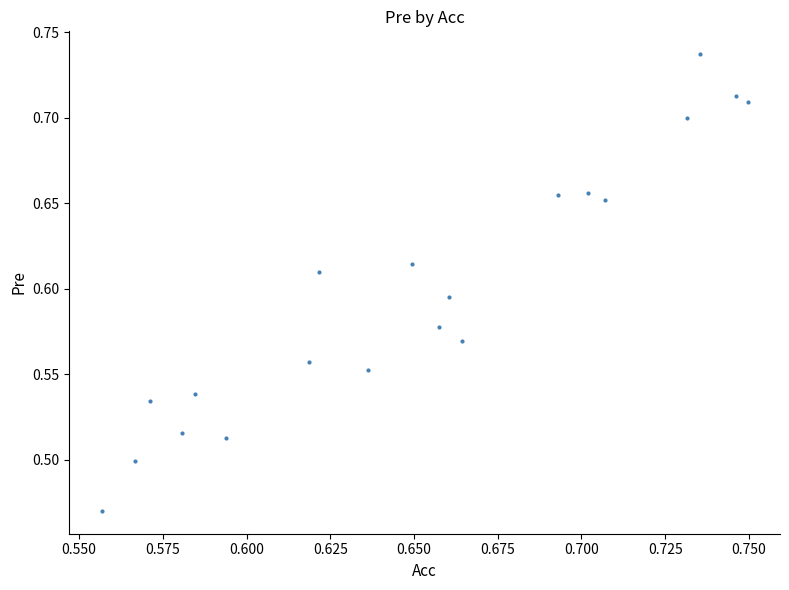

What is the range of Y values (max minus min)?

0.3